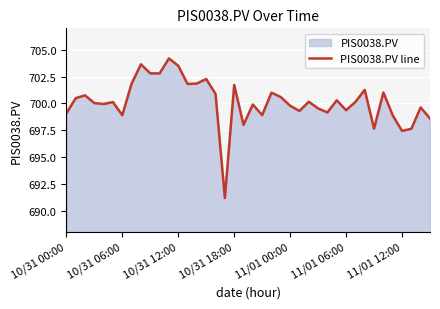

The value at 10/31 00:00 is 699.1. True or false?

True